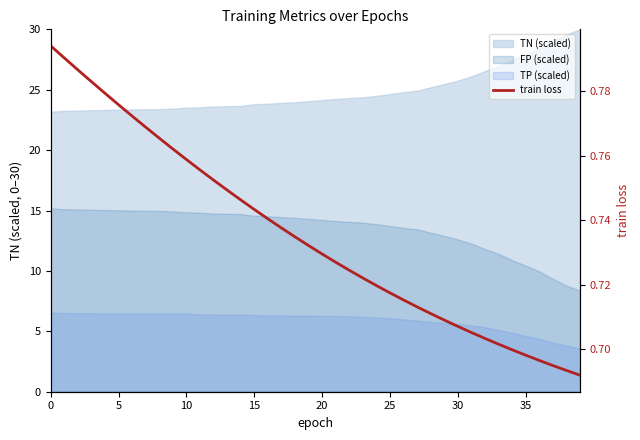

What is the average value?

0.7